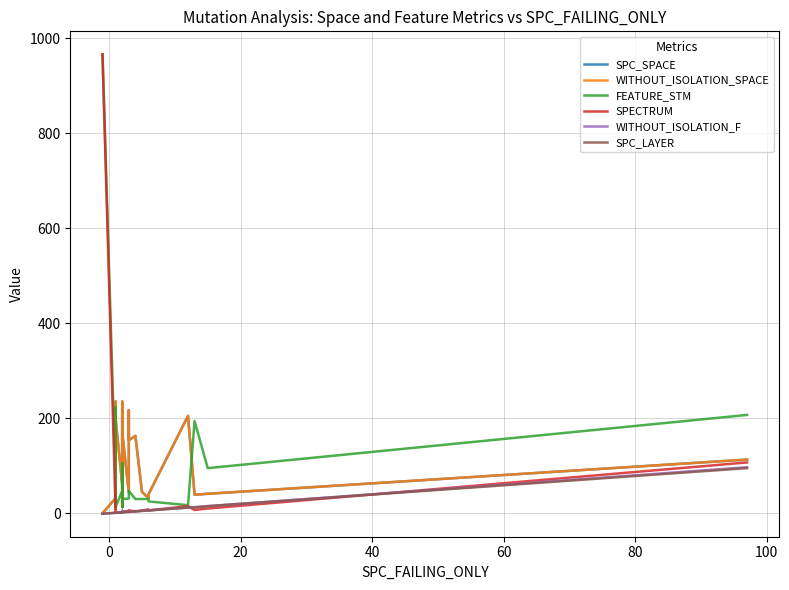

Reading left to right, extract all data points from this chart.

SPC_SPACE: 0	32	16	212	93	235	9	15	210	14	172	54	40	17	197	60	211	35	172	14	35	111	145	235	176	21	24	44	170	44	217	154	163	45	32	40	205	39	41	113
WITHOUT_ISOLATION_SPACE: 0	32	16	212	93	235	9	15	210	14	172	54	40	17	197	60	211	35	172	14	35	111	145	235	176	21	24	44	170	44	217	154	163	45	32	40	205	39	41	113
FEATURE_STM: 966	62	30	17	105	30	118	25	62	223	30	30	13	17	14	47	62	30	30	95	13	105	73	45	30	31	31	13	30	31	45	47	30	30	30	25	17	194	95	207
SPECTRUM: 966	1	1	2	2	2	2	2	2	1	1	1	2	2	1	2	5	3	2	2	3	2	3	2	3	3	2	3	3	5	3	6	4	6	8	6	15	7	10	107
WITHOUT_ISOLATION_F: -1	1	1	1	1	1	1	1	1	1	1	1	1	1	1	2	5	2	2	2	2	2	2	2	2	2	2	2	2	3	3	3	4	5	6	6	12	13	15	97
SPC_LAYER: -1	1	1	1	1	1	1	1	1	1	1	1	1	1	1	2	2	2	2	2	2	2	2	2	2	2	2	2	2	3	3	3	4	5	6	6	12	12	15	95